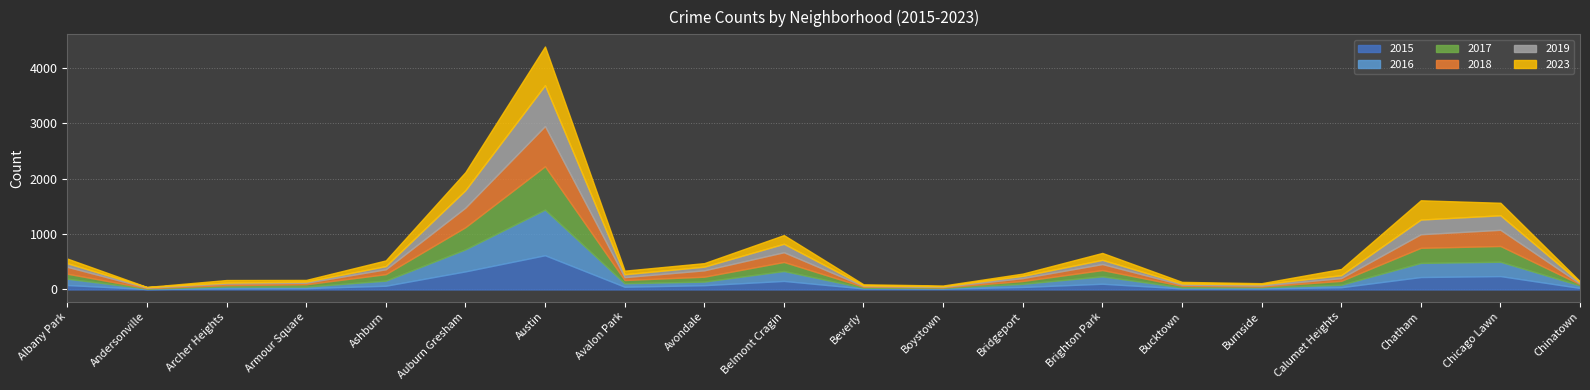

What is the value of the 2017 point at the 3rd from the left?

25